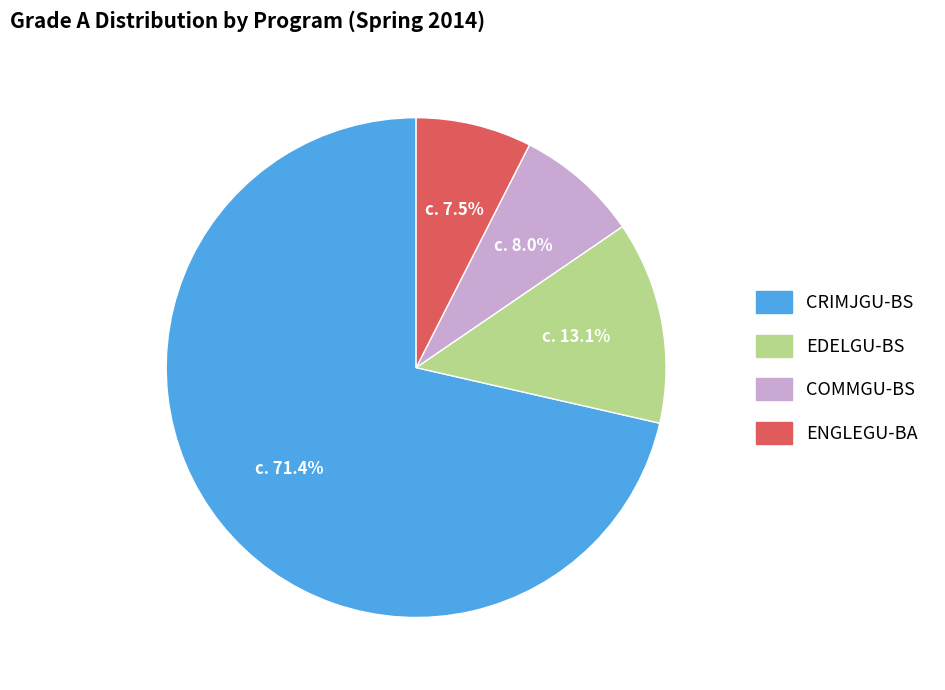

Between CRIMJGU-BS and ENGLEGU-BA, which is larger?

CRIMJGU-BS